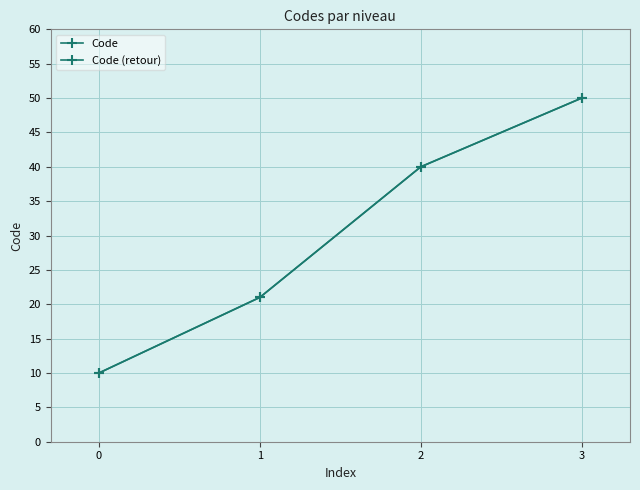

Which series has the largest range (max minus min)?

Code